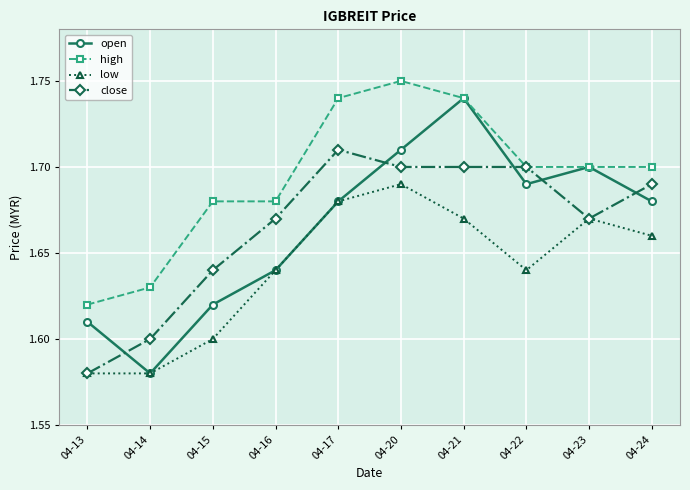

Does the chart have visible grid lines?

Yes